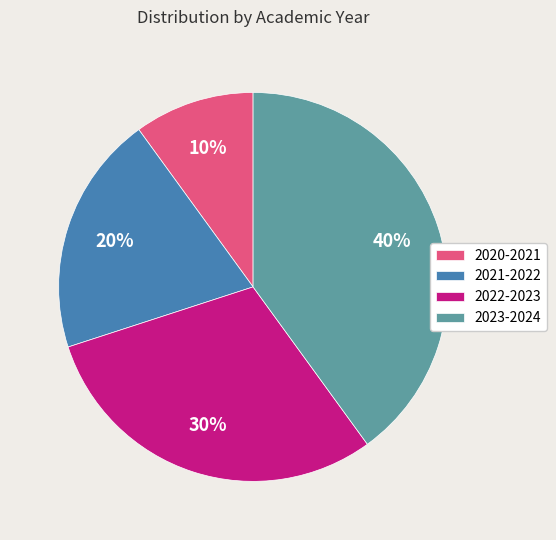

Is 2023-2024 the majority of the pie?

No